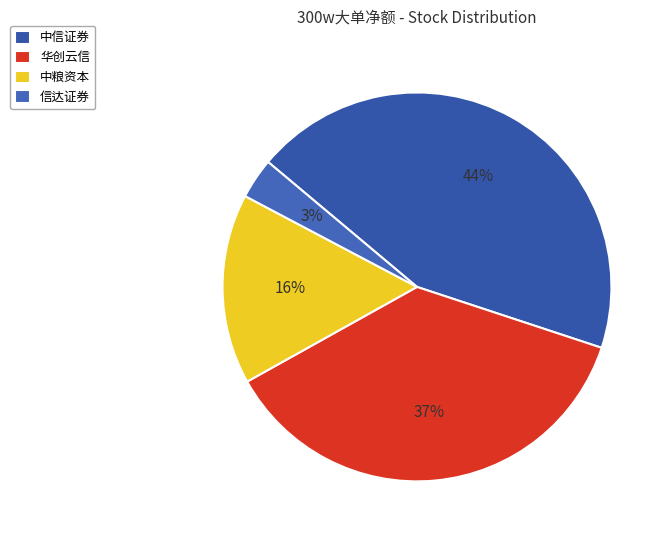

What is the largest slice in the pie chart?

中信证券